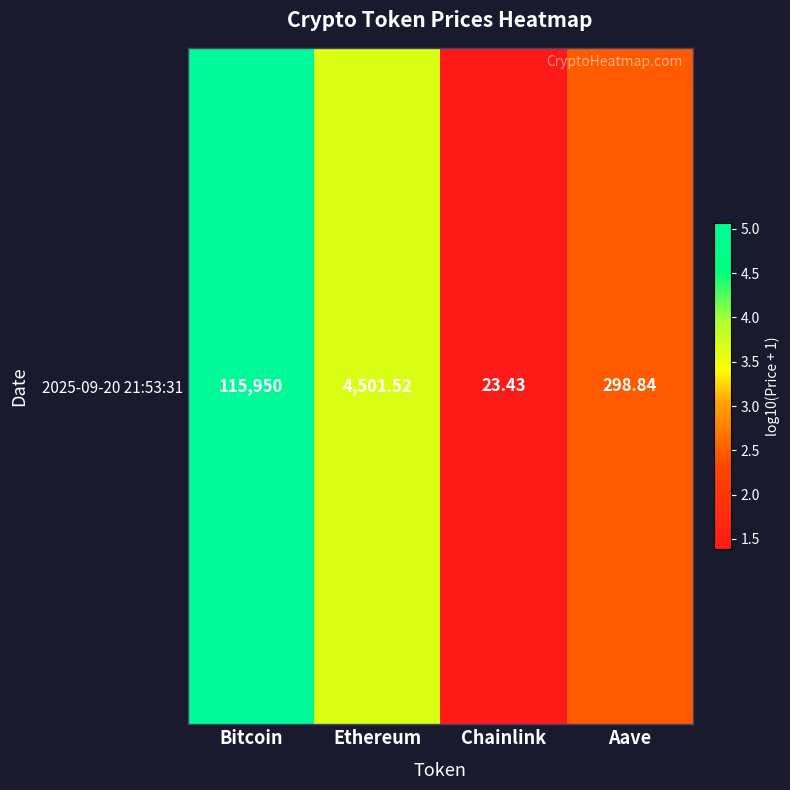

How many distinct data groups are displayed?

1